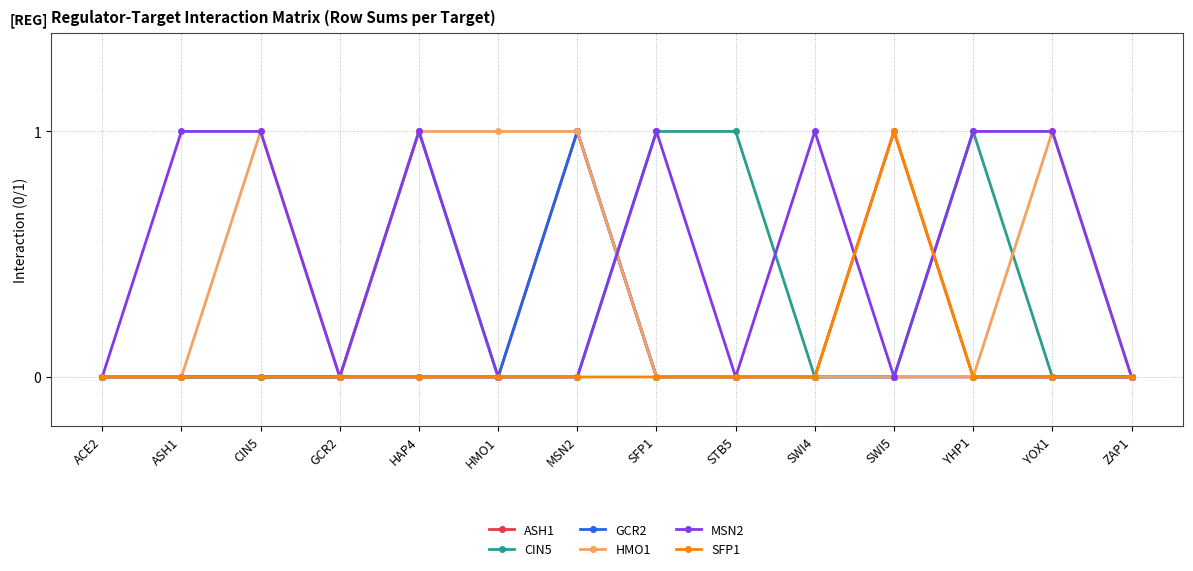

What are all the series names shown in the legend?

ASH1, CIN5, GCR2, HMO1, MSN2, SFP1